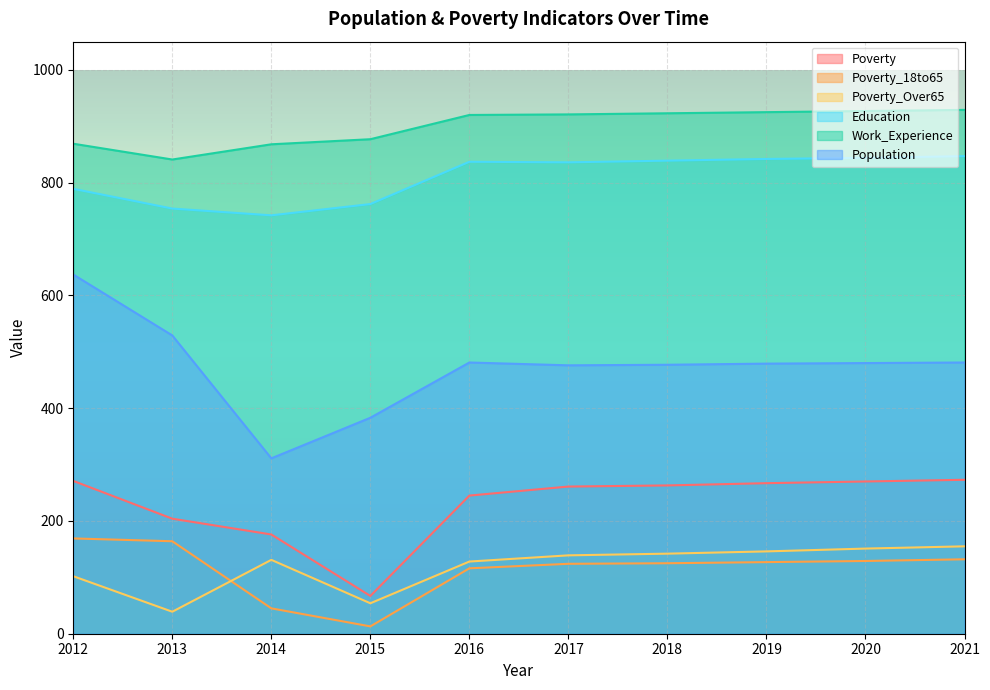

At which category is the sum across all series the highest?

2012